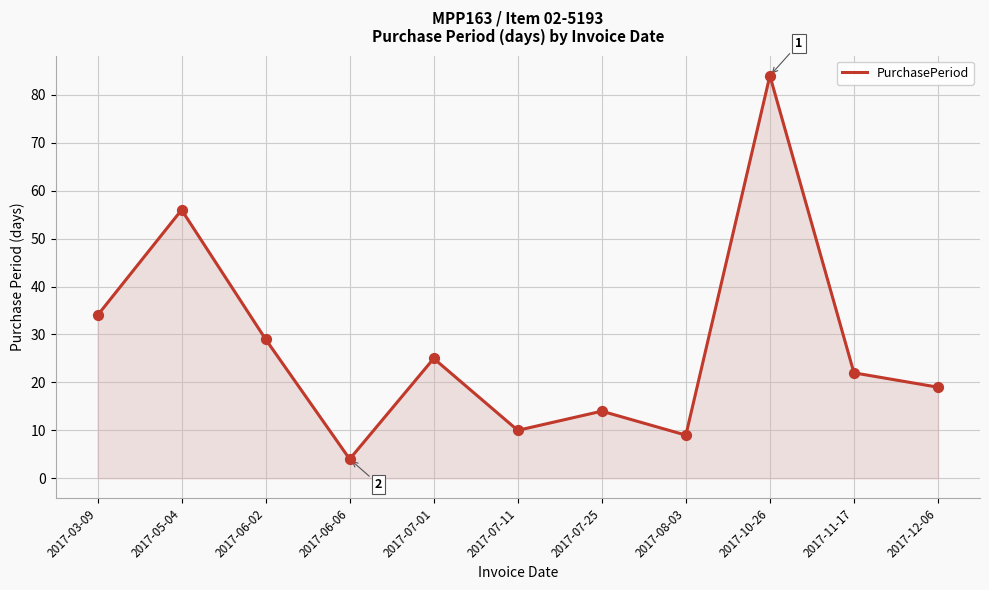

Approximately how many times larger is the value at 2017-06-02 compared to 2017-07-25?

2.1